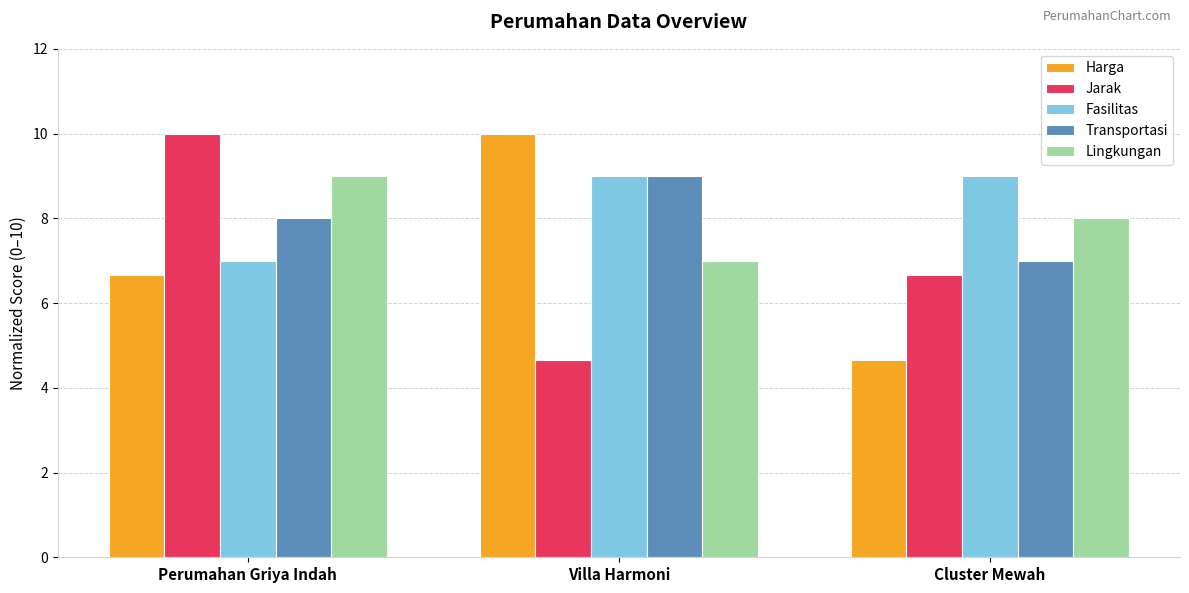

Which category has the lowest value in the Fasilitas series?

Perumahan Griya Indah